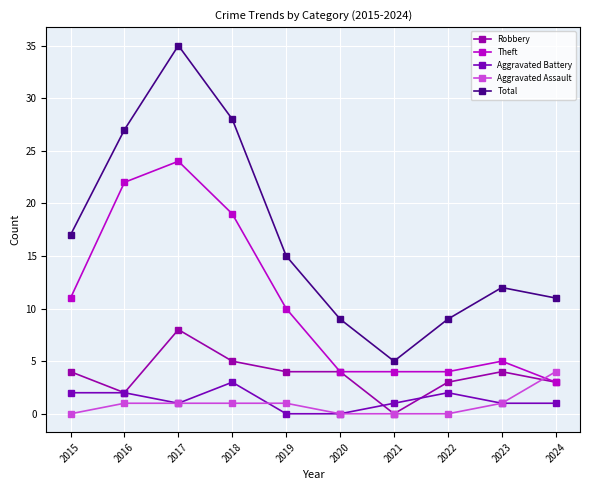

Reading right to left, transcribe all the data shown in this chart.

Robbery: 2024=3	2023=4	2022=3	2021=0	2020=4	2019=4	2018=5	2017=8	2016=2	2015=4
Theft: 2024=3	2023=5	2022=4	2021=4	2020=4	2019=10	2018=19	2017=24	2016=22	2015=11
Aggravated Battery: 2024=1	2023=1	2022=2	2021=1	2020=0	2019=0	2018=3	2017=1	2016=2	2015=2
Aggravated Assault: 2024=4	2023=1	2022=0	2021=0	2020=0	2019=1	2018=1	2017=1	2016=1	2015=0
Total: 2024=11	2023=12	2022=9	2021=5	2020=9	2019=15	2018=28	2017=35	2016=27	2015=17